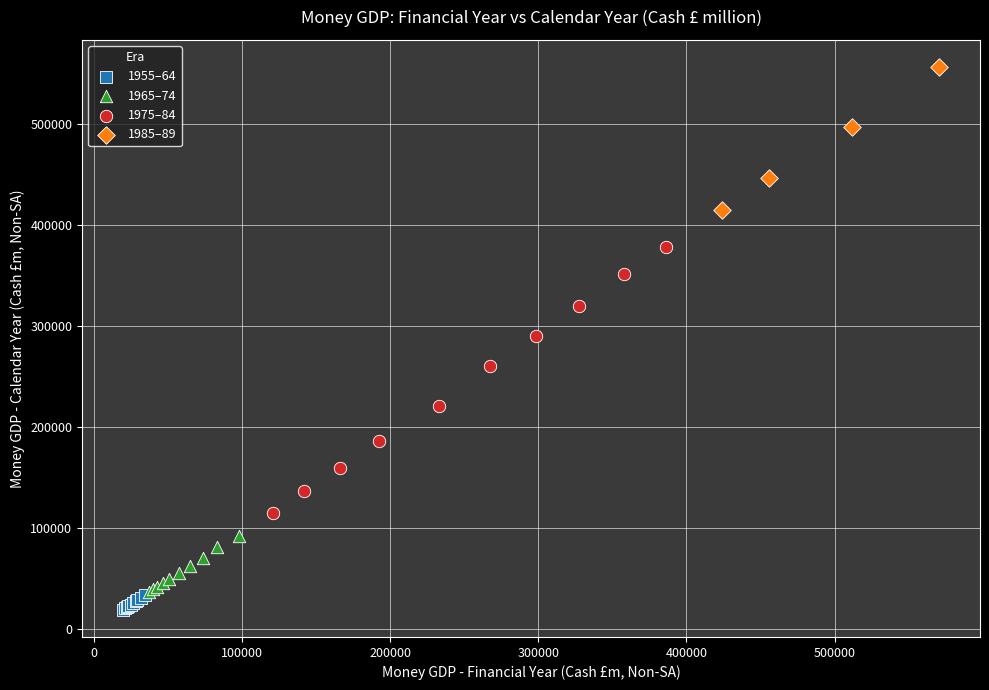

Which series has the widest spread of Y values?

1975–84